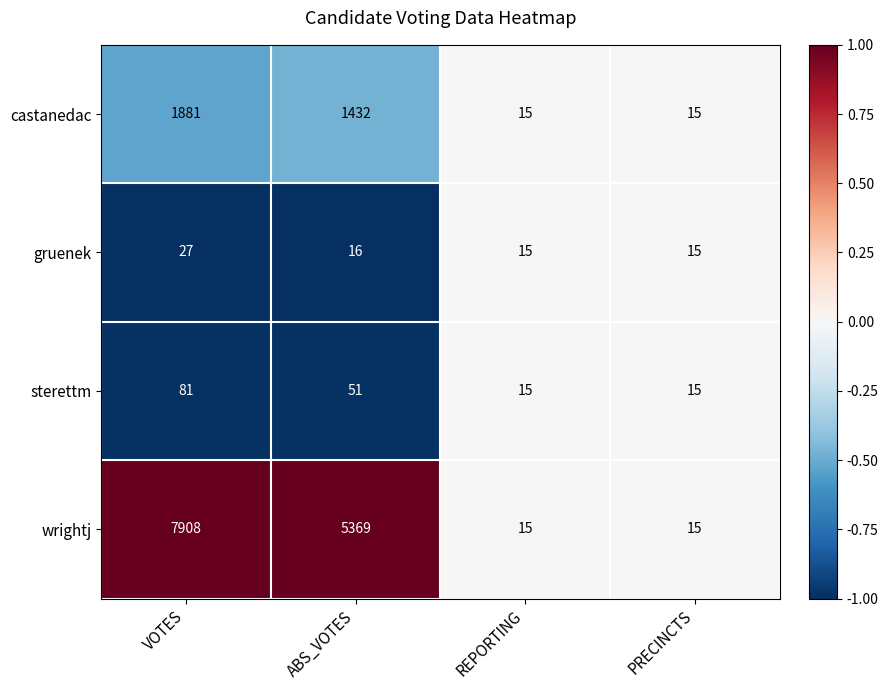

What is the spread (max minus min) of values at ABS_VOTES?

5353